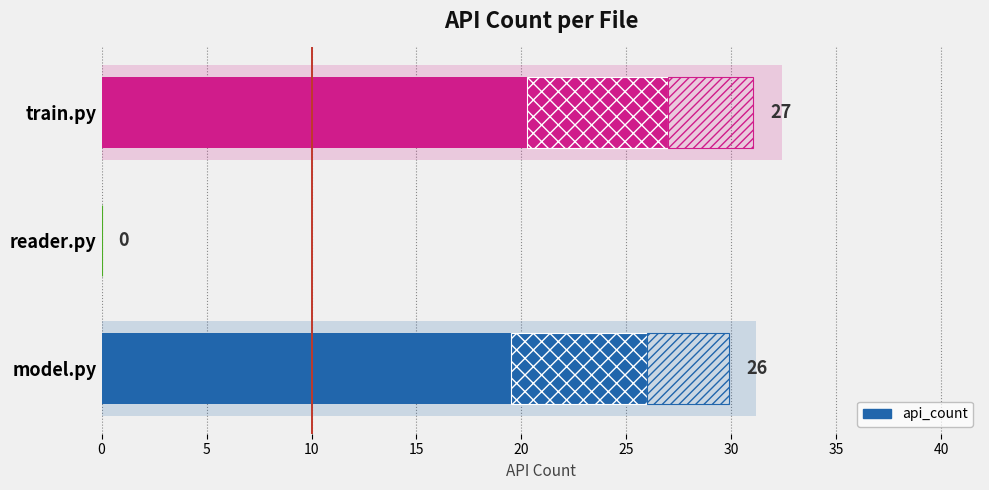

What is the difference between the maximum and minimum values?

27